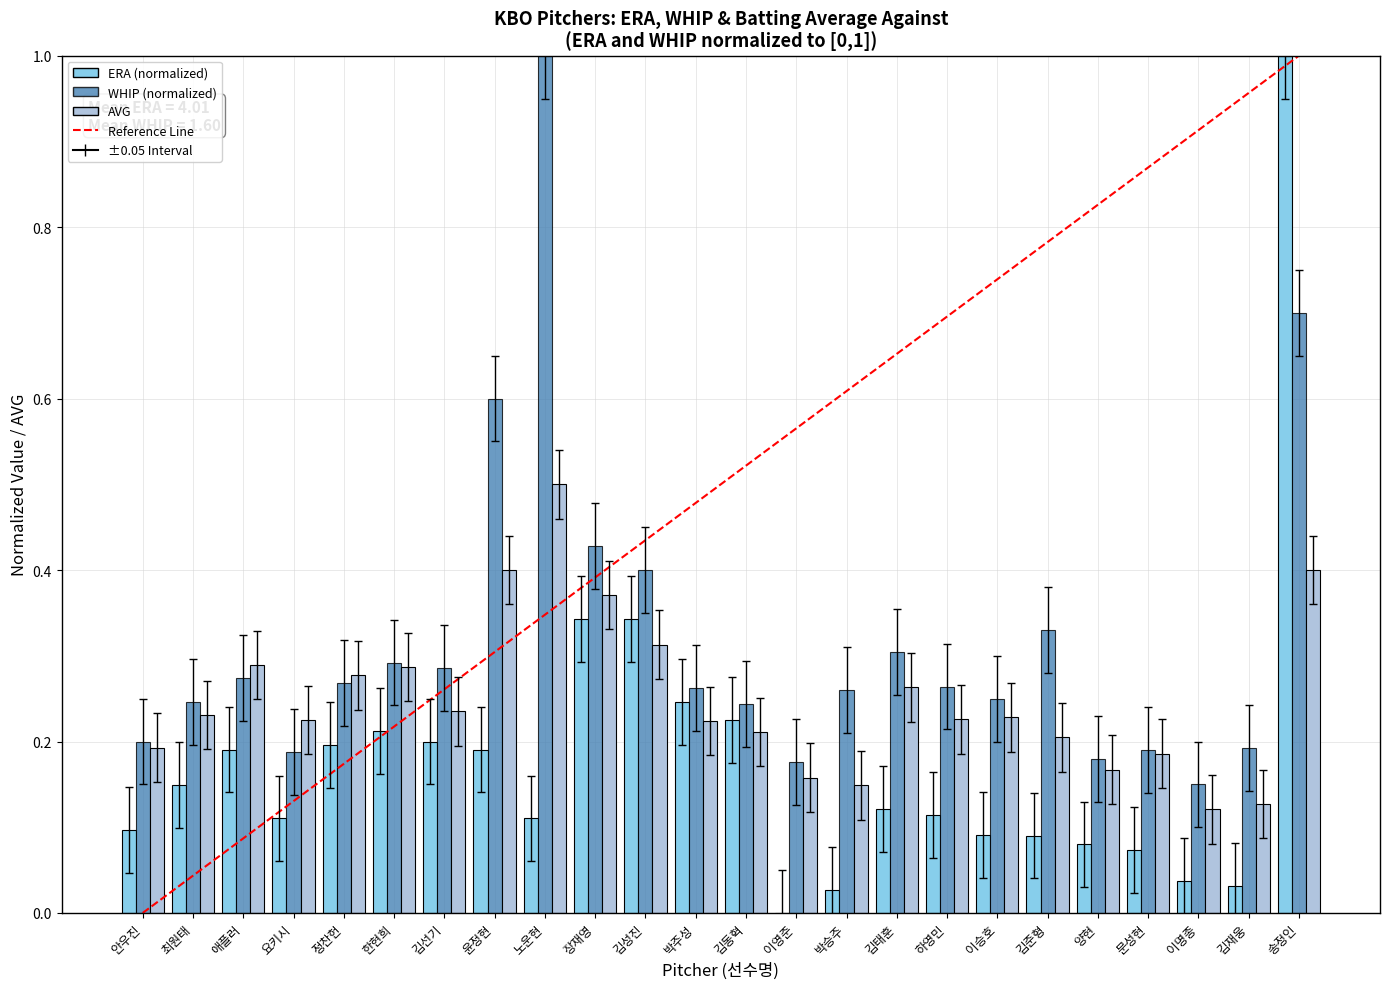

Which series has the largest range (max minus min)?

ERA (normalized)